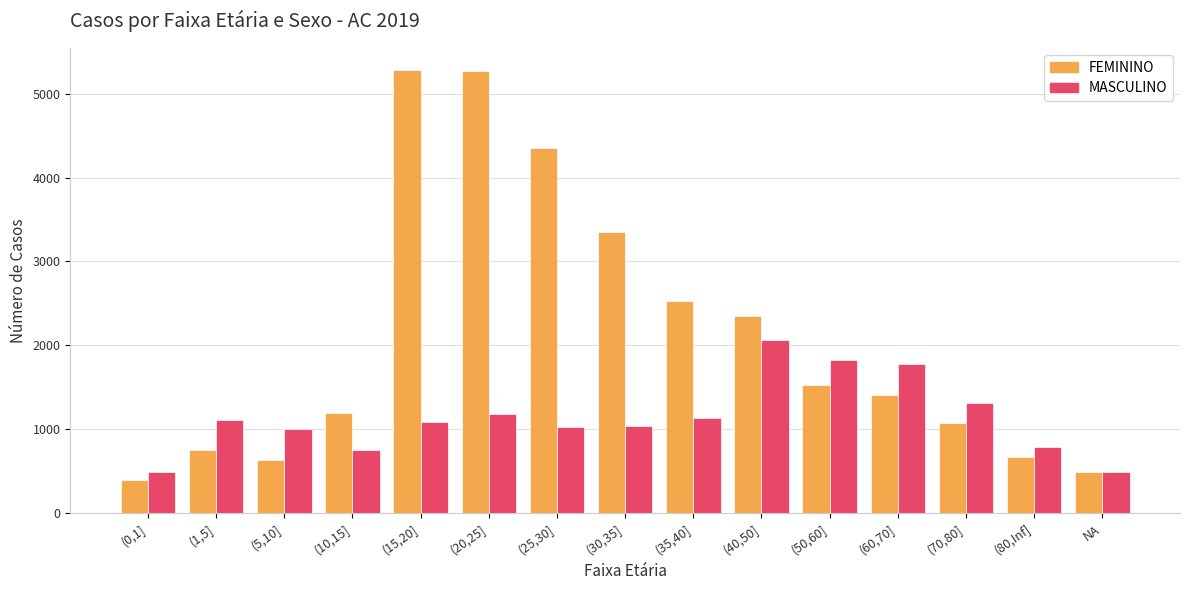

Which series has the widest spread of values?

FEMININO